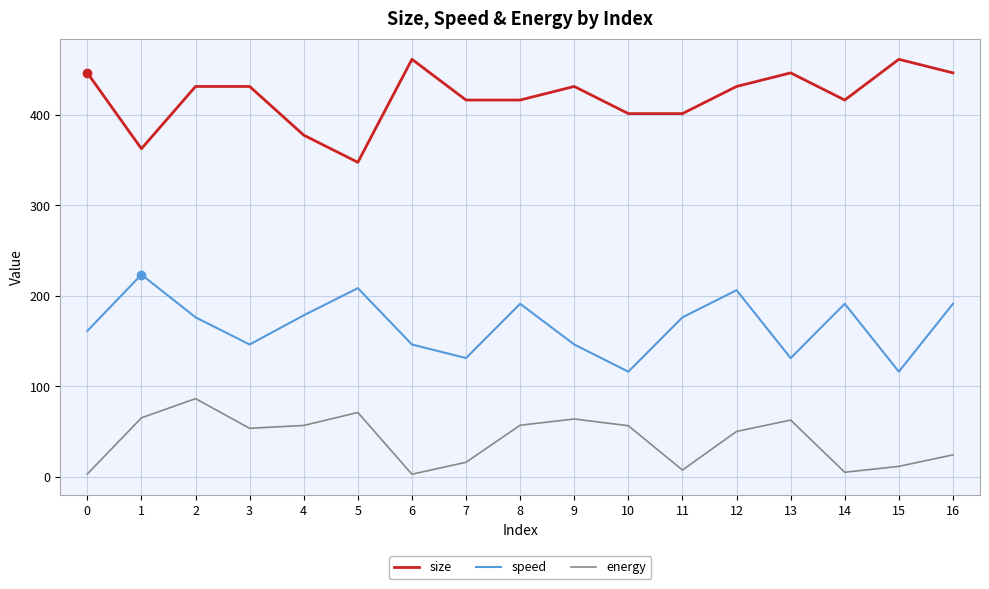

True or false: size and speed intersect in this chart.

False